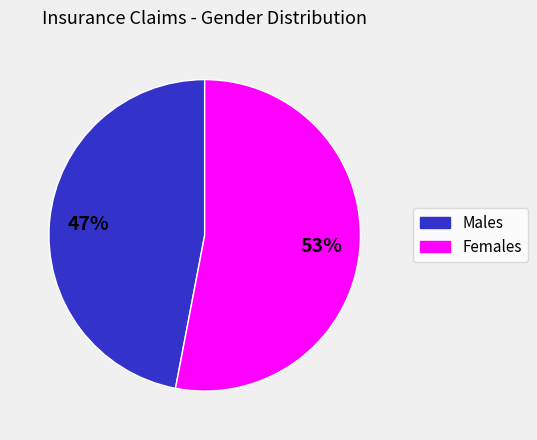

To the nearest percent, what is the combined percentage of Females and Males?

100%